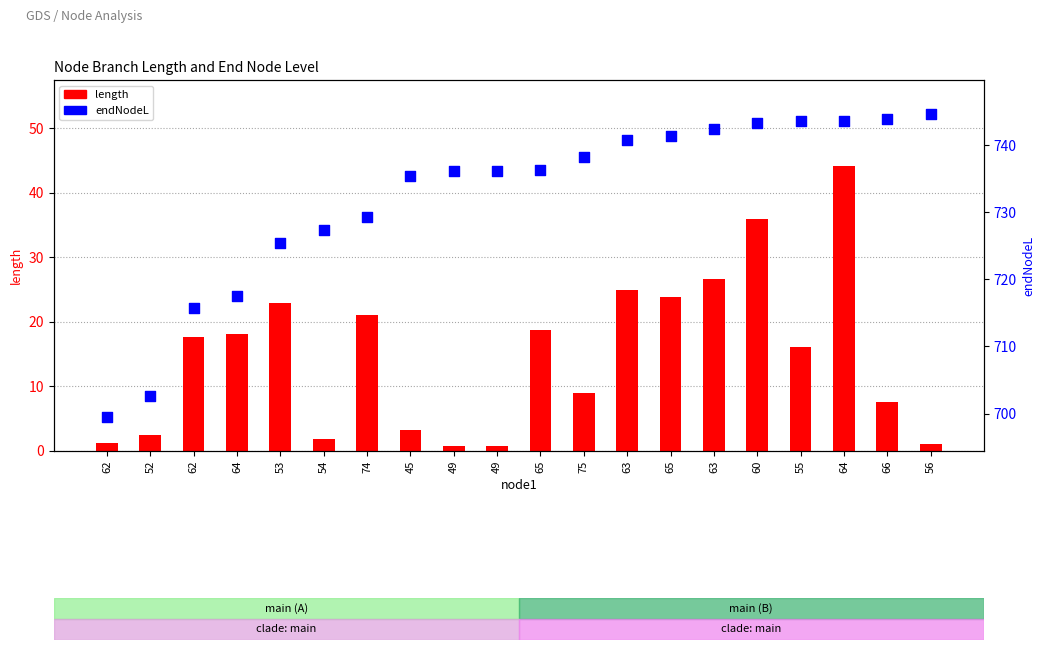

At how many categories does at least one series exceed 109?

20